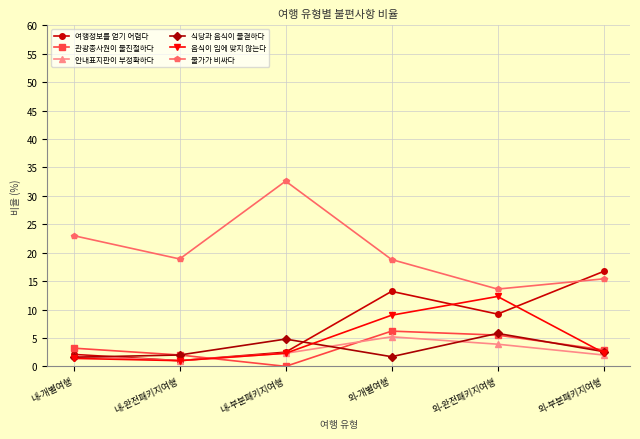

Is it true that 관광종사원이 불친절하다 equals 5.5 at 외-완전패키지여행?

True